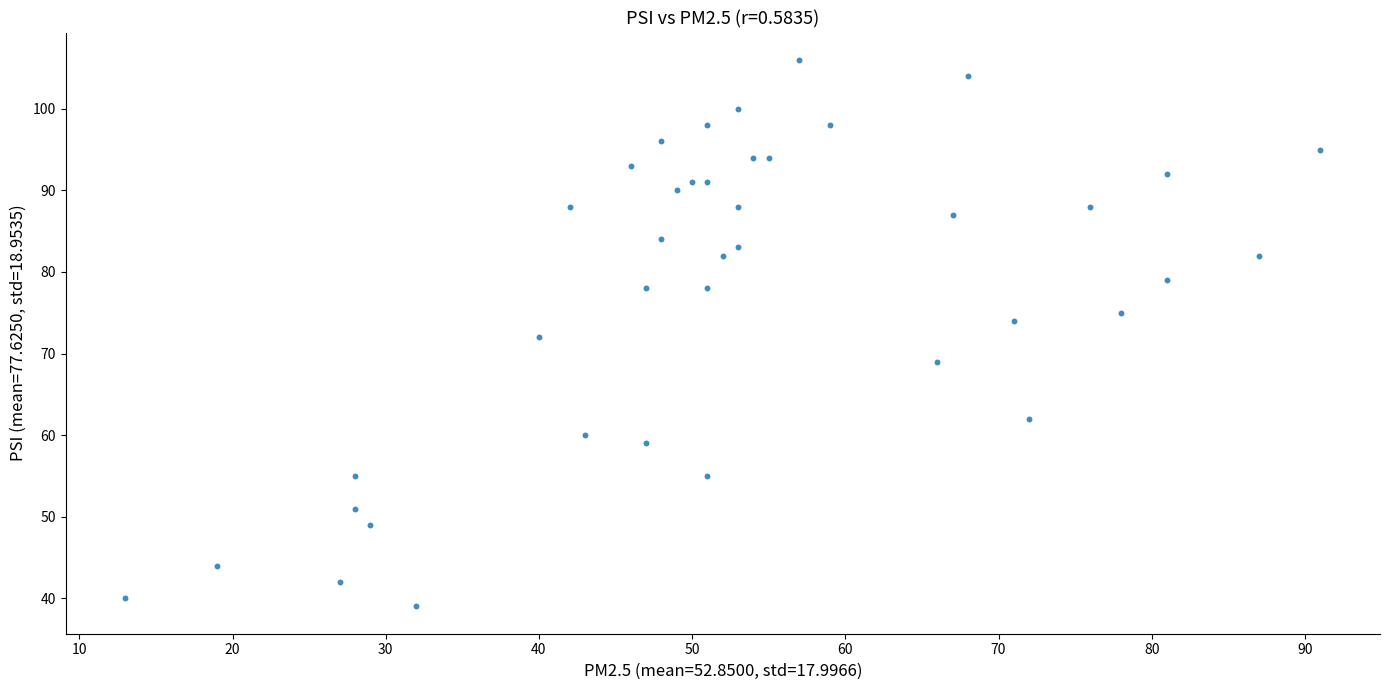

What is the range of Y values (max minus min)?

67